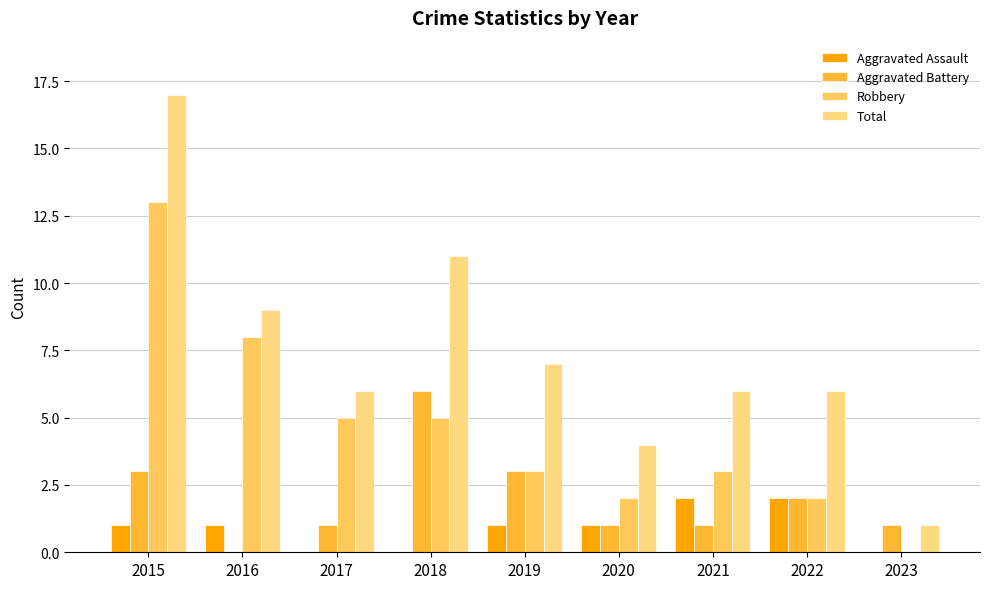

What is the difference between the Total values at 2020 and 2017?

2